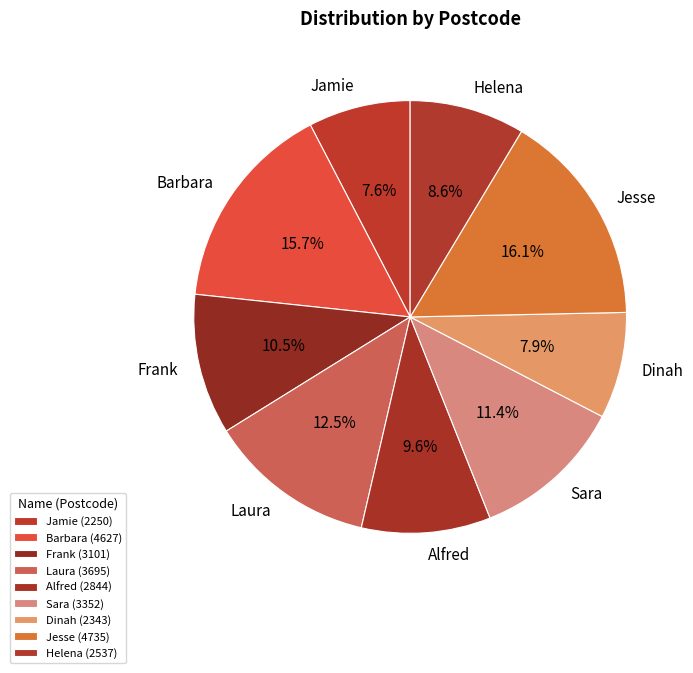

Between Frank and Barbara, which is larger?

Barbara